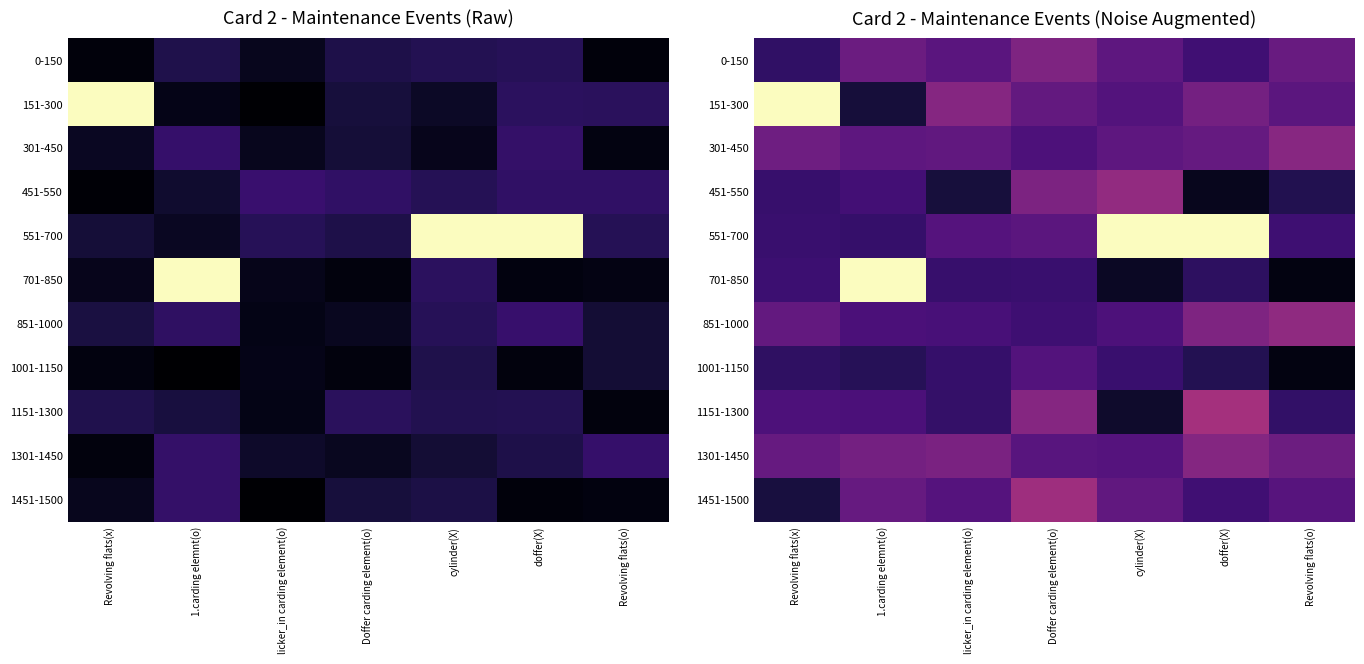

What is the maximum value shown in the chart?

1.0